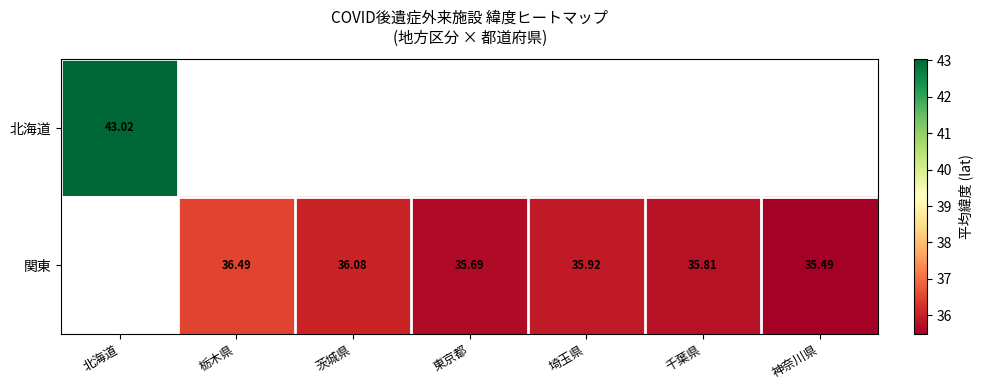

Which series has the widest spread of values?

北海道